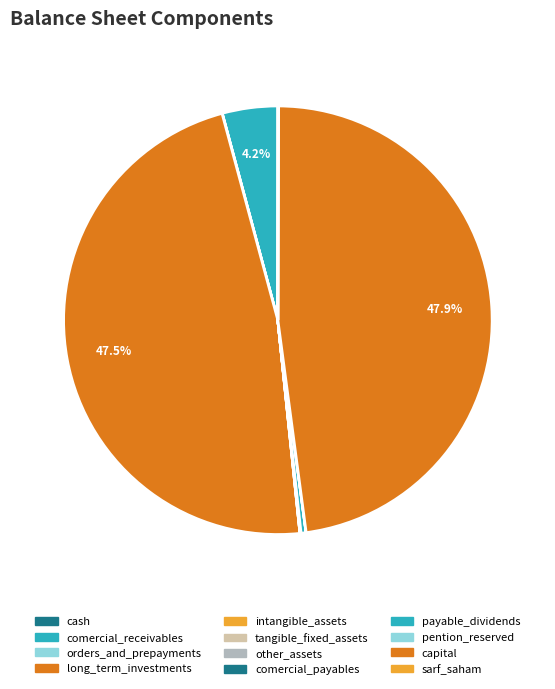

How many slices are in this pie chart?

12